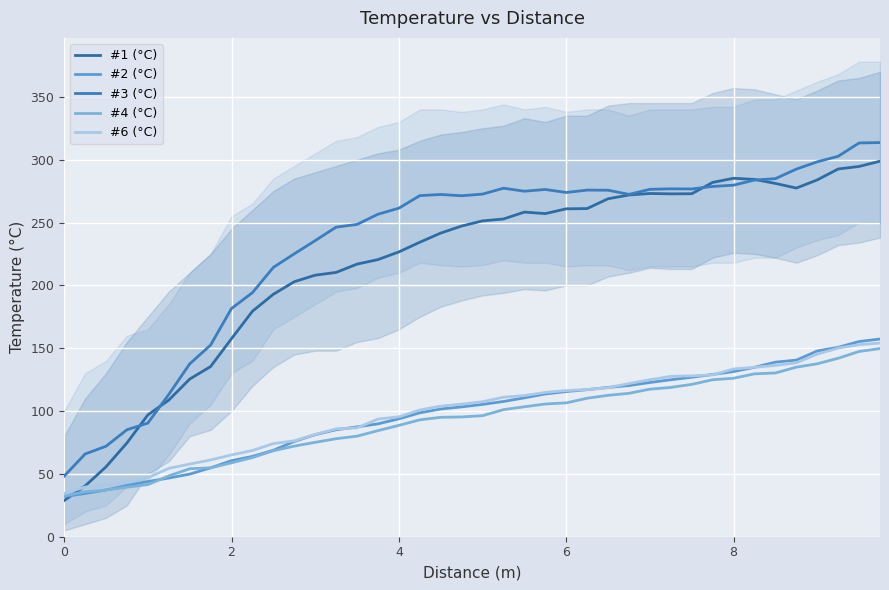

The #3 (°C) series shows 158.3 at 13. True or false?

False